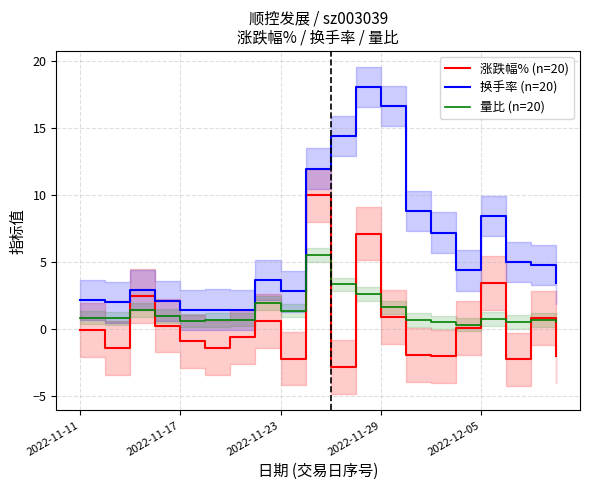

Reading left to right, extract all data points from this chart.

涨跌幅% (n=20): -0.1	-1.4	2.5	0.3	-0.9	-1.4	-0.6	0.6	-2.2	10.0	-2.8	7.1	0.9	-1.9	-2.0	0.1	3.4	-2.2	0.8	-2.0
换手率 (n=20): 2.2	2.0	2.9	2.1	1.4	1.5	1.4	3.7	2.8	12.0	14.4	18.0	16.7	8.8	7.2	4.4	8.4	5.0	4.8	3.4
量比 (n=20): 0.9	0.8	1.4	1.0	0.6	0.7	0.7	2.0	1.4	5.5	3.4	2.6	1.6	0.7	0.5	0.3	0.8	0.6	0.7	0.6